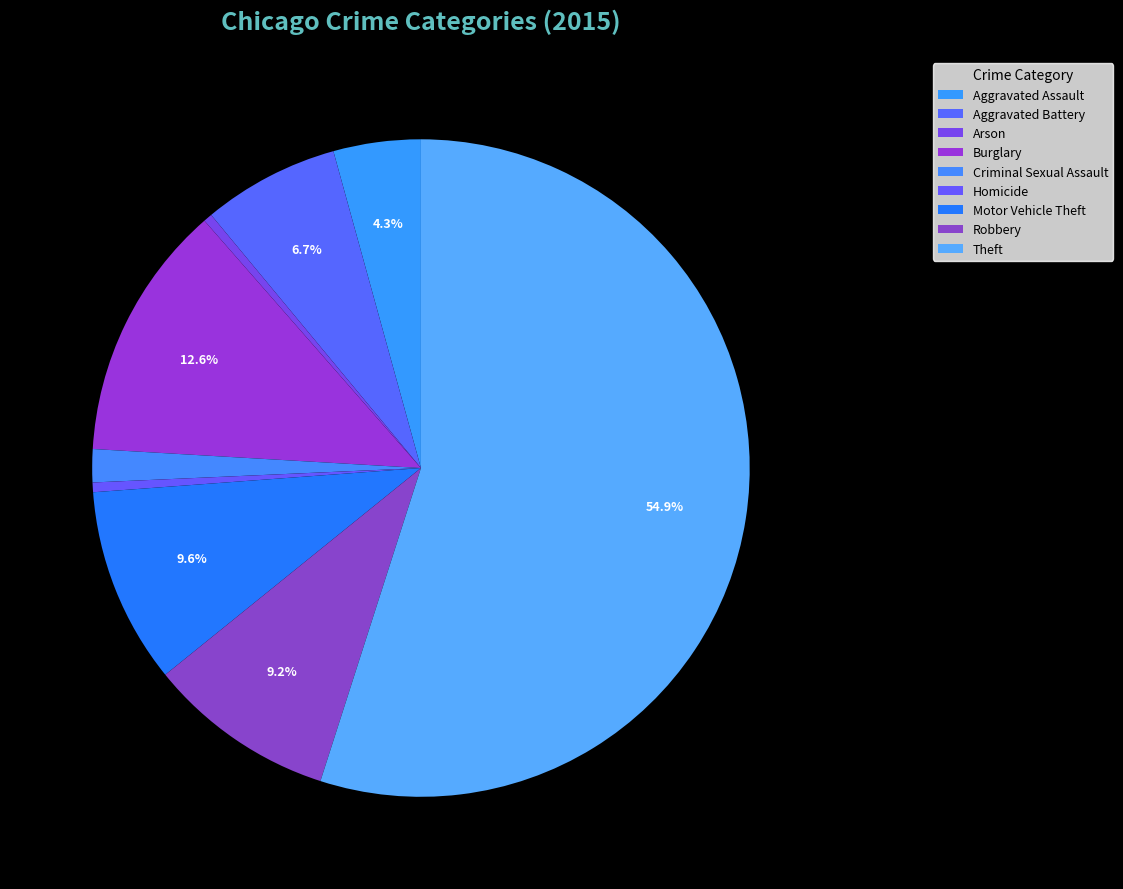

Which slice is the largest?

Theft